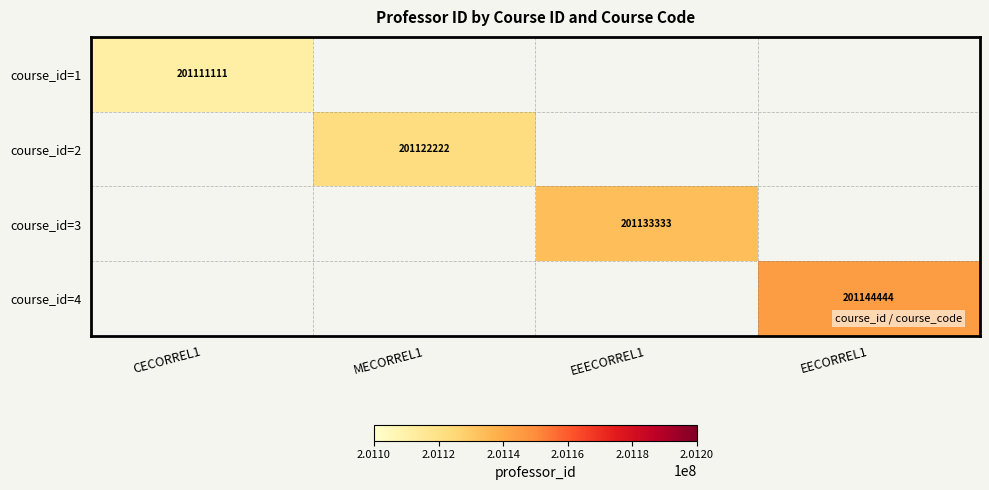

The course_id=1 series shows 323483241 at CECORREL1. True or false?

False